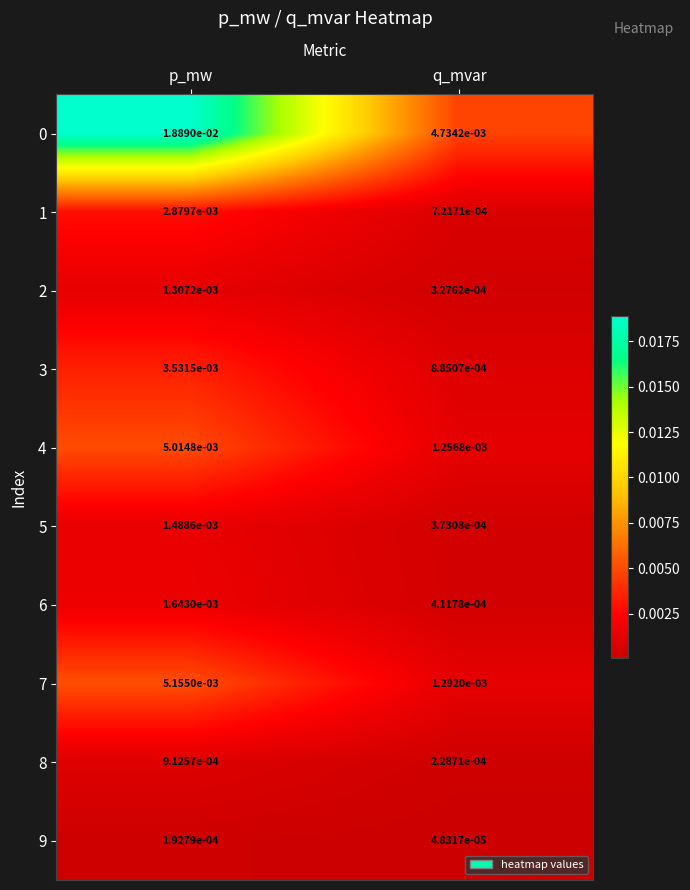

List the labels in order of 4 value, largest first.

p_mw, q_mvar